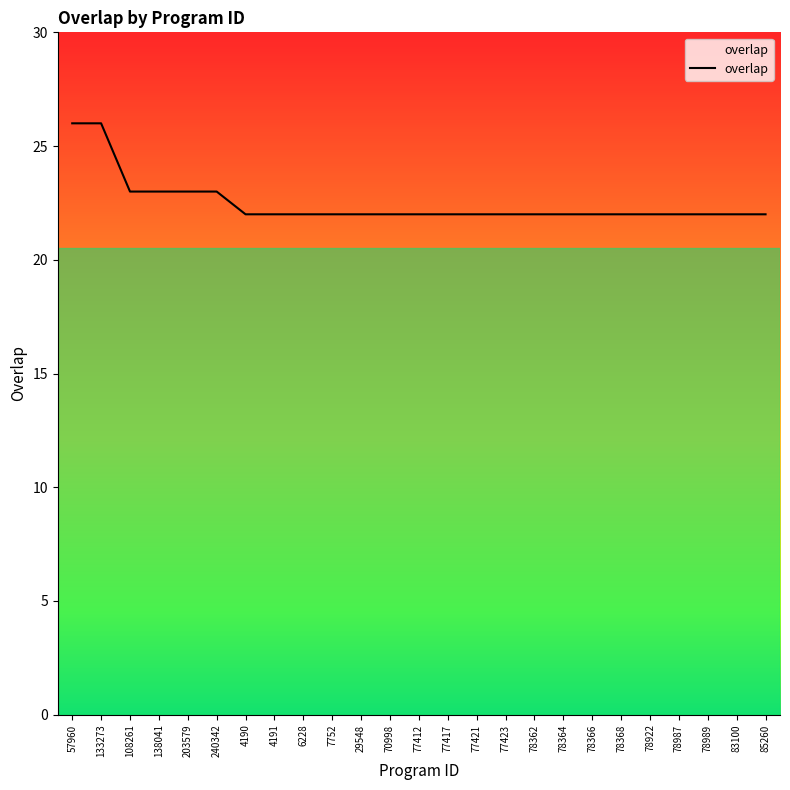

Between 4190 and 57960, which is larger?

57960